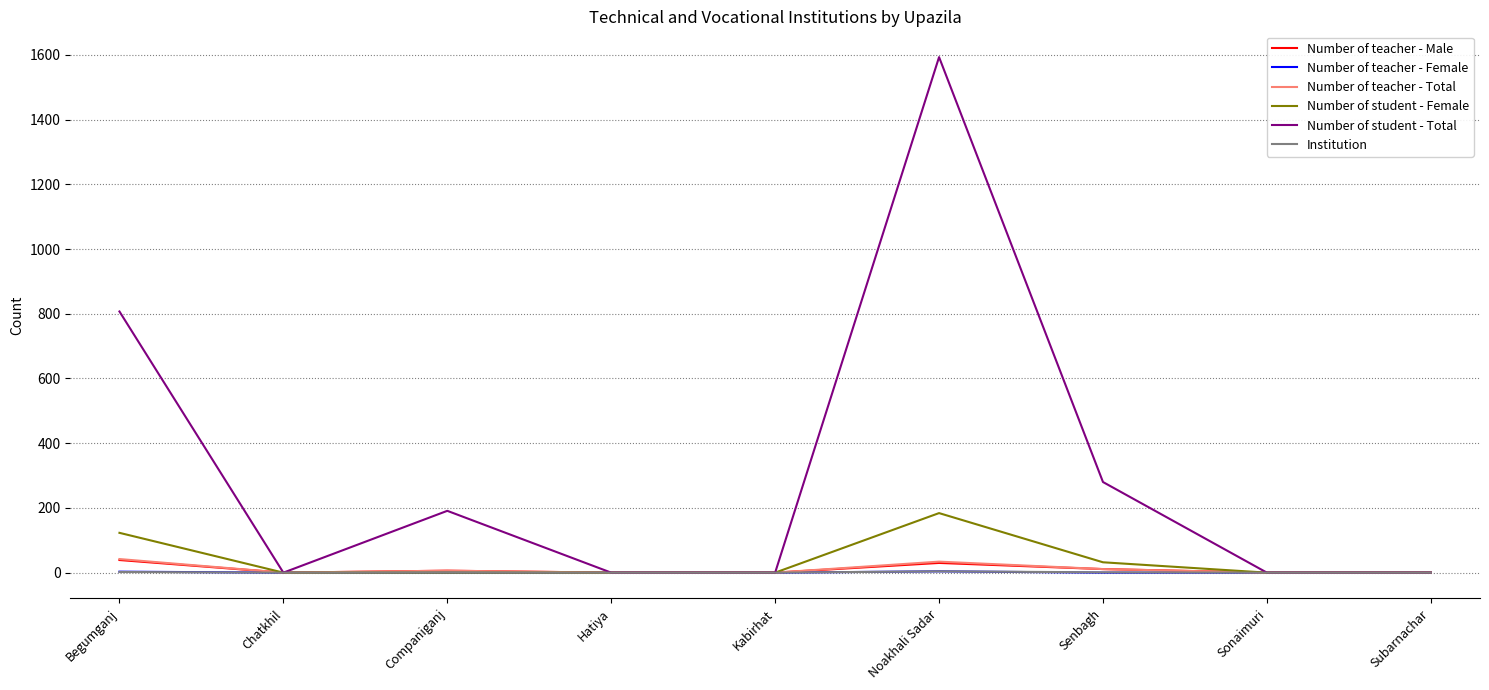

At which label does Number of student - Total reach its peak?

Noakhali Sadar